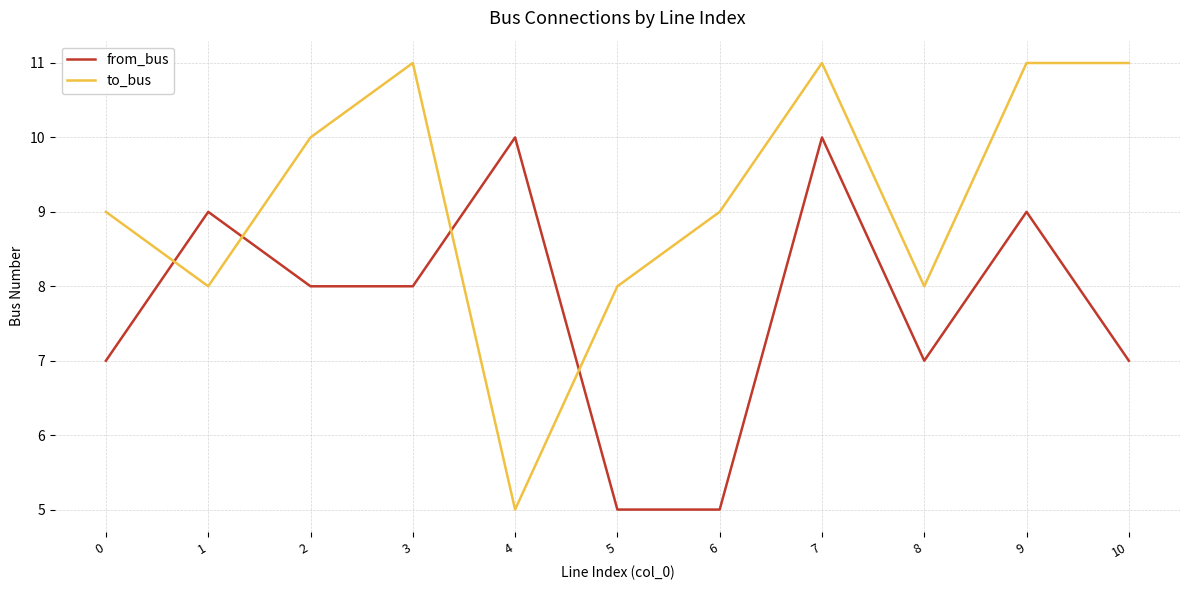

At how many categories does at least one series exceed 7?

11